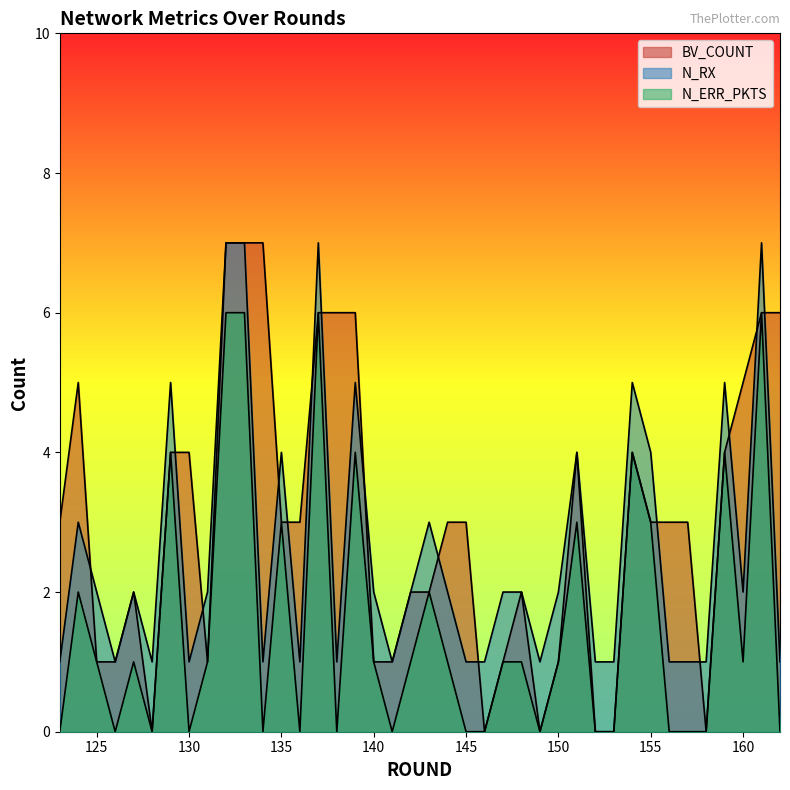

Rank the series by their maximum value, from highest to lowest.

BV_COUNT, N_ERR_PKTS, N_RX